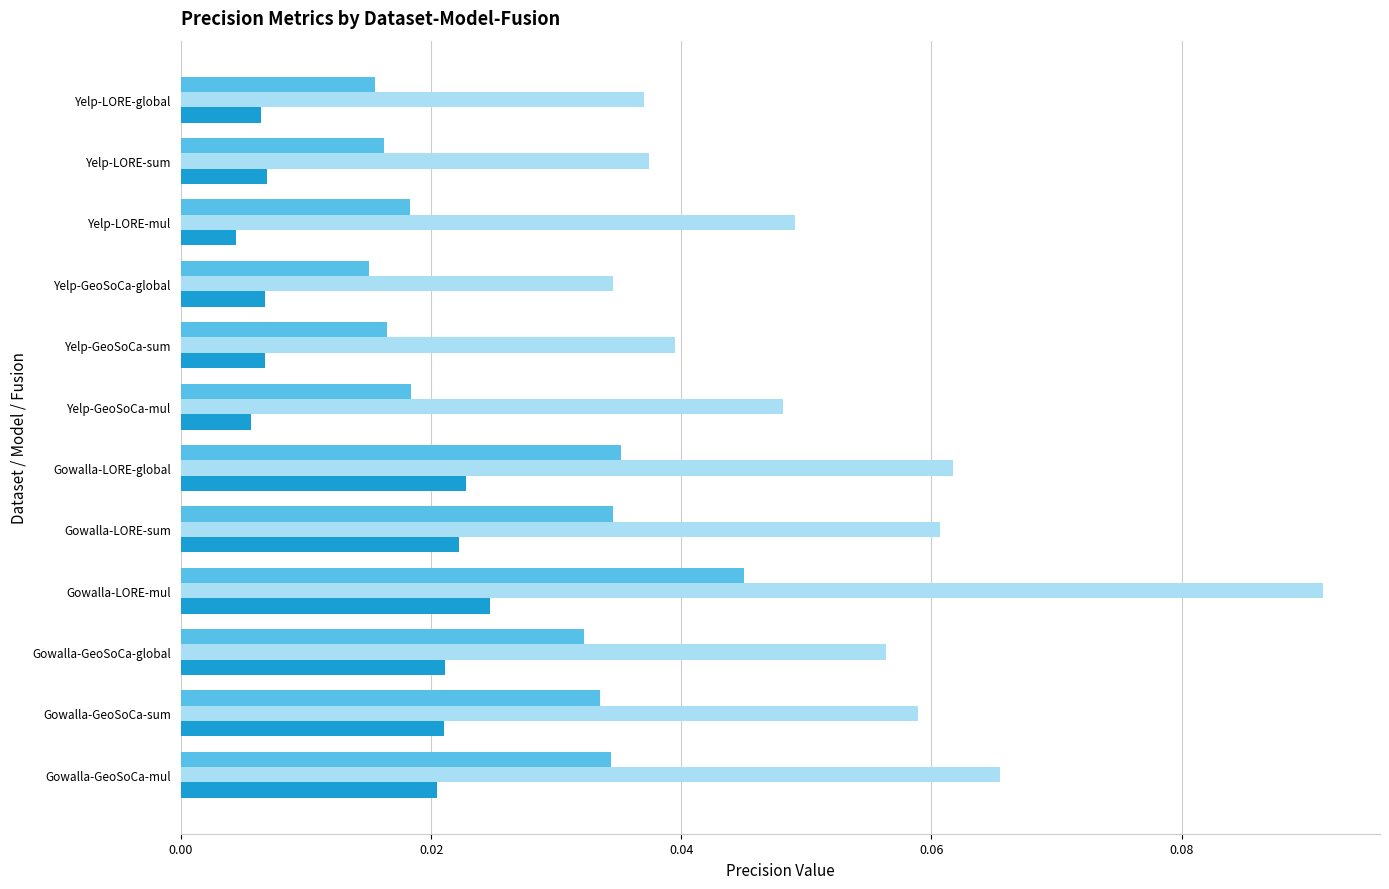

Is the value of _leisure_pre at Gowalla-GeoSoCa-mul greater than the value of _working_pre at Yelp-GeoSoCa-global?

Yes